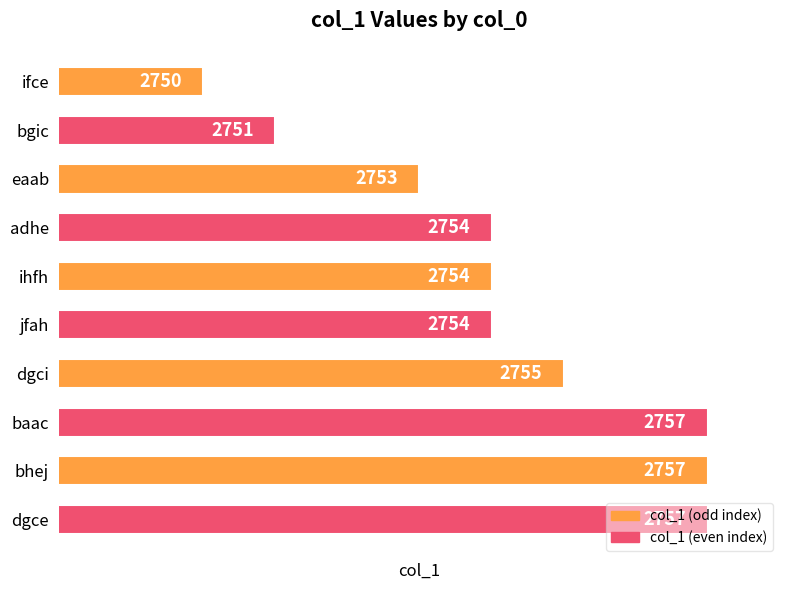

What is the maximum value shown in the chart?

2757